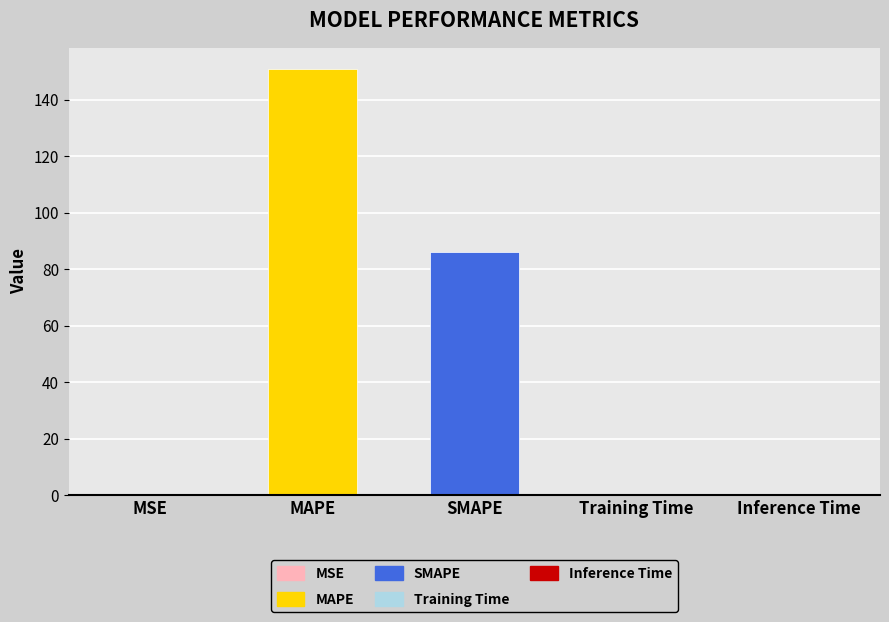

Is it true that the value at SMAPE is 86.0?

True